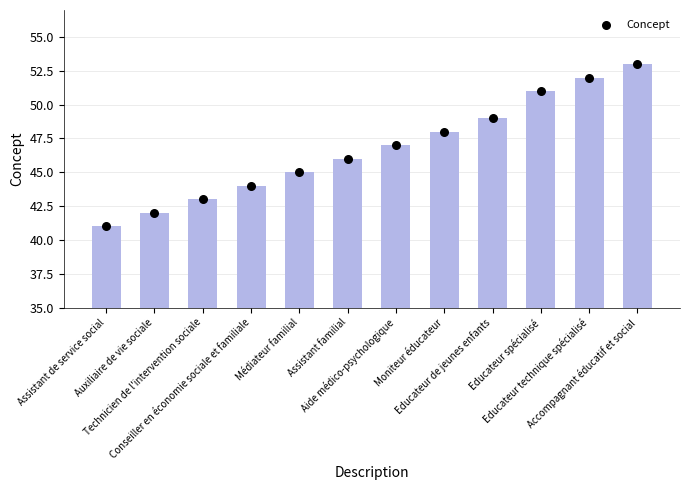

Which has a higher value, Educateur spécialisé or Assistant familial?

Educateur spécialisé